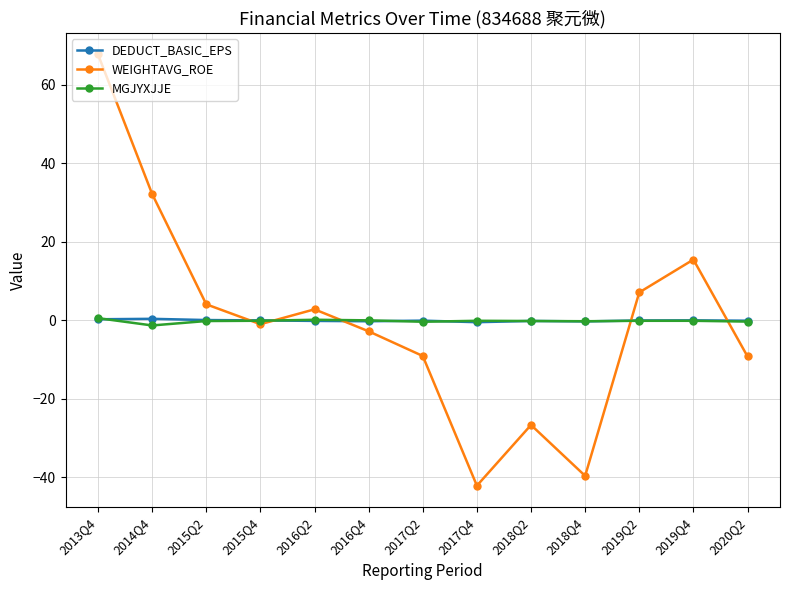

Where do DEDUCT_BASIC_EPS and MGJYXJJE first cross each other?

2013Q4 and 2014Q4